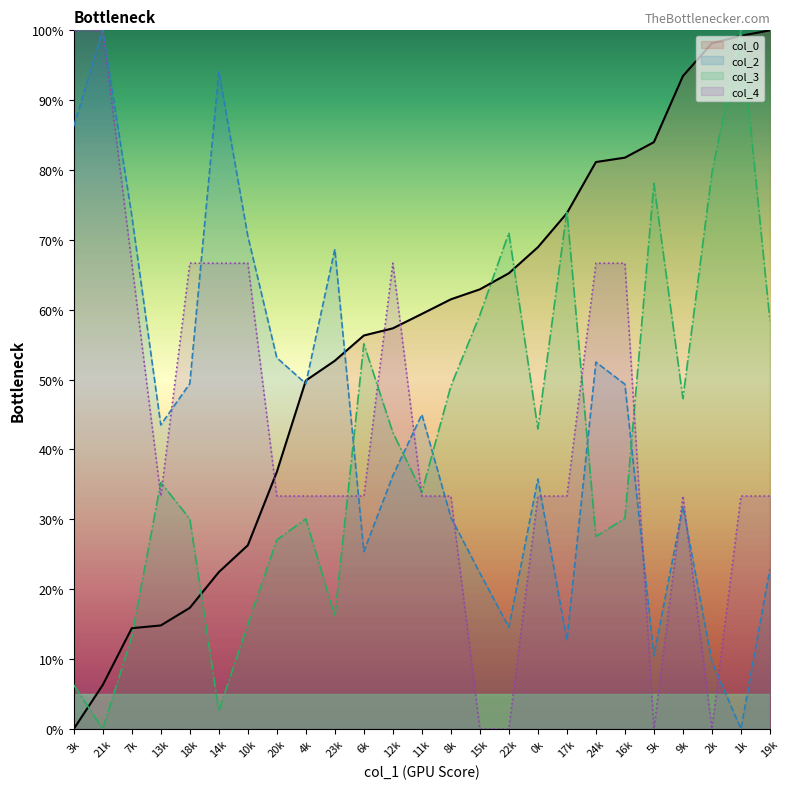

At which label does col_2 reach its peak?

21k